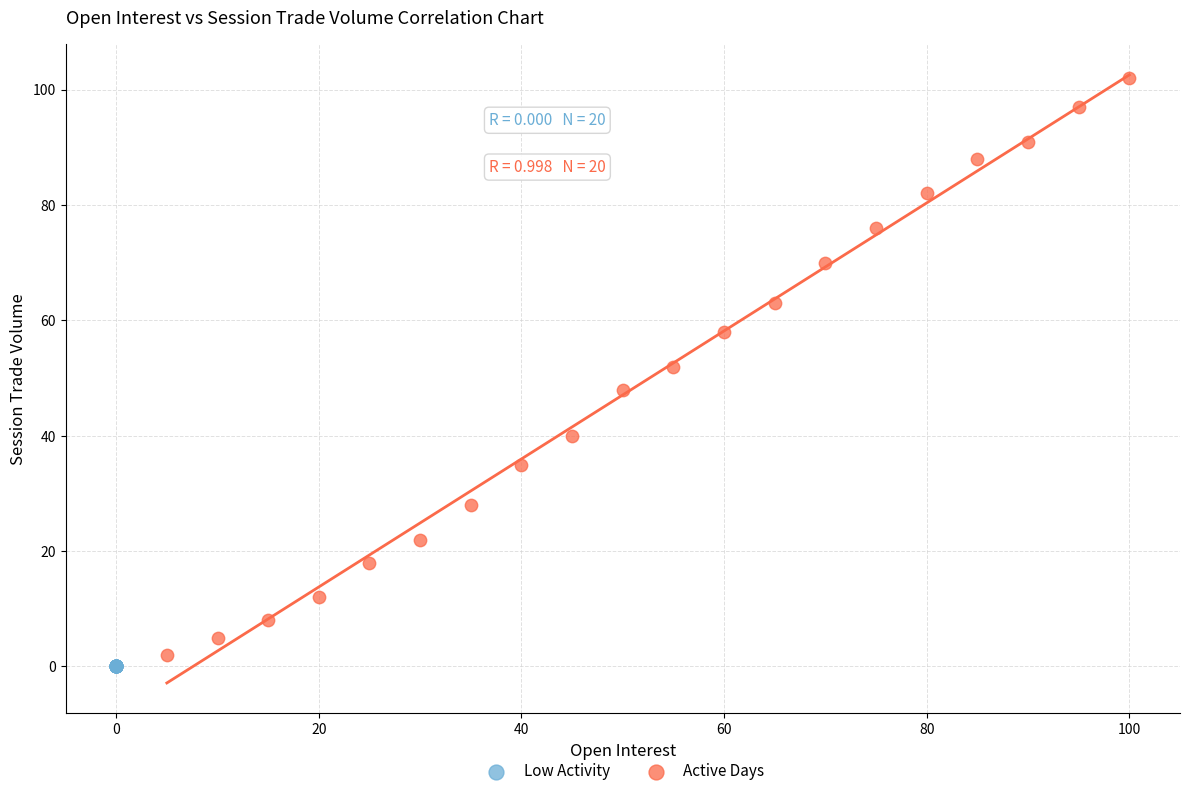

What are all the series names shown in the legend?

Low Activity, Active Days